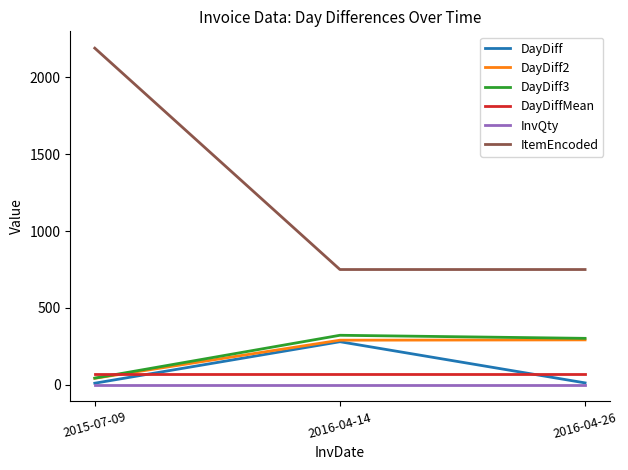

Which series has the largest total across all categories?

ItemEncoded